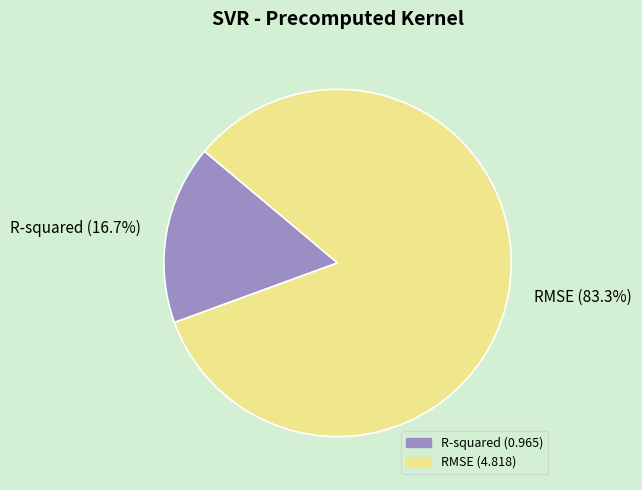

Rank the categories by value from highest to lowest.

RMSE, R-squared